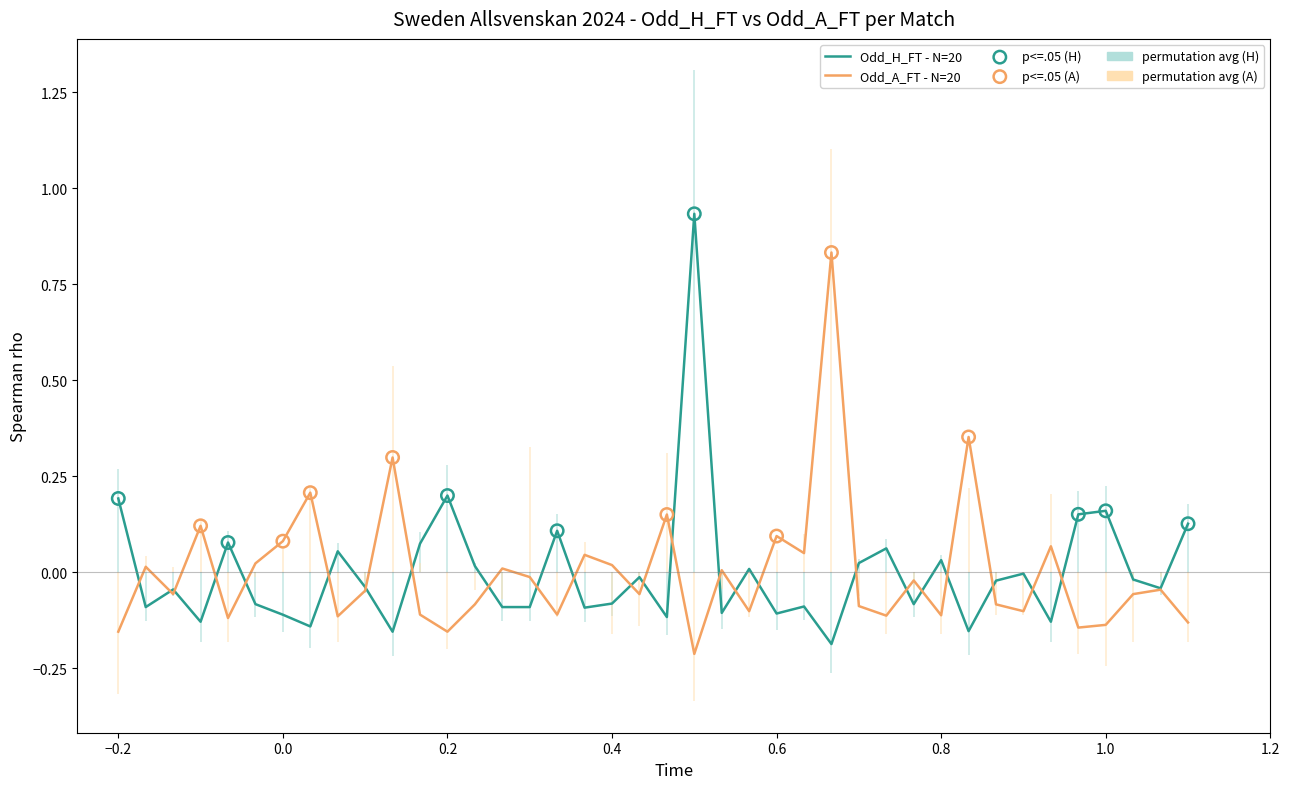

Which series contains the lowest Y value?

Odd_A_FT